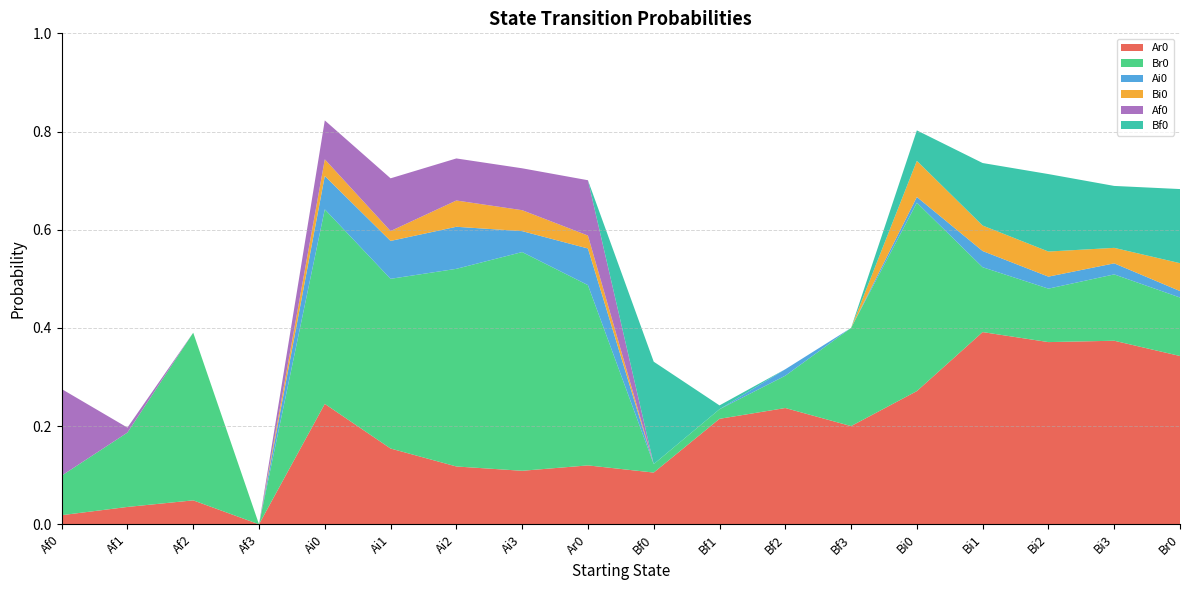

Reading right to left, what are all the values shown in this chart?

Ar0: Br0=0.3	Bi3=0.4	Bi2=0.4	Bi1=0.4	Bi0=0.3	Bf3=0.2	Bf2=0.2	Bf1=0.2	Bf0=0.1	Ar0=0.1	Ai3=0.1	Ai2=0.1	Ai1=0.2	Ai0=0.2	Af3=0.0	Af2=0.0	Af1=0.0	Af0=0.0
Br0: Br0=0.1	Bi3=0.1	Bi2=0.1	Bi1=0.1	Bi0=0.4	Bf3=0.2	Bf2=0.1	Bf1=0.0	Bf0=0.0	Ar0=0.4	Ai3=0.4	Ai2=0.4	Ai1=0.3	Ai0=0.4	Af3=0.0	Af2=0.3	Af1=0.2	Af0=0.1
Ai0: Br0=0.0	Bi3=0.0	Bi2=0.0	Bi1=0.0	Bi0=0.0	Bf3=0.0	Bf2=0.0	Bf1=0.0	Bf0=0.0	Ar0=0.1	Ai3=0.0	Ai2=0.1	Ai1=0.1	Ai0=0.1	Af3=0.0	Af2=0.0	Af1=0.0	Af0=0.0
Bi0: Br0=0.1	Bi3=0.0	Bi2=0.1	Bi1=0.1	Bi0=0.1	Bf3=0.0	Bf2=0.0	Bf1=0.0	Bf0=0.0	Ar0=0.0	Ai3=0.0	Ai2=0.1	Ai1=0.0	Ai0=0.0	Af3=0.0	Af2=0.0	Af1=0.0	Af0=0.0
Af0: Br0=0.0	Bi3=0.0	Bi2=0.0	Bi1=0.0	Bi0=0.0	Bf3=0.0	Bf2=0.0	Bf1=0.0	Bf0=0.0	Ar0=0.1	Ai3=0.1	Ai2=0.1	Ai1=0.1	Ai0=0.1	Af3=0.0	Af2=0.0	Af1=0.0	Af0=0.2
Bf0: Br0=0.2	Bi3=0.1	Bi2=0.2	Bi1=0.1	Bi0=0.1	Bf3=0.0	Bf2=0.0	Bf1=0.0	Bf0=0.2	Ar0=0.0	Ai3=0.0	Ai2=0.0	Ai1=0.0	Ai0=0.0	Af3=0.0	Af2=0.0	Af1=0.0	Af0=0.0